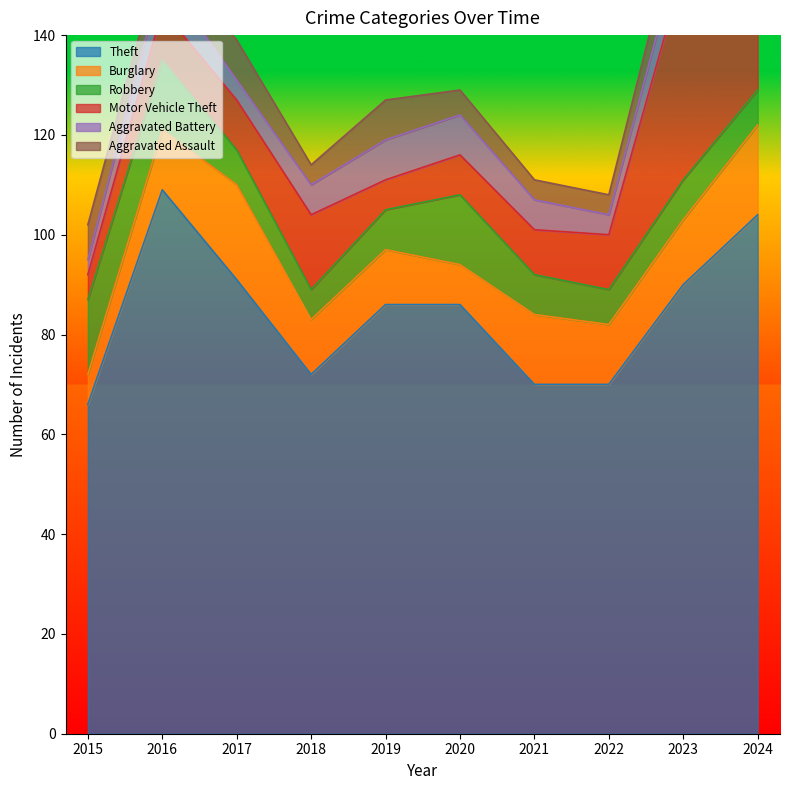

What is the smallest value displayed?

3